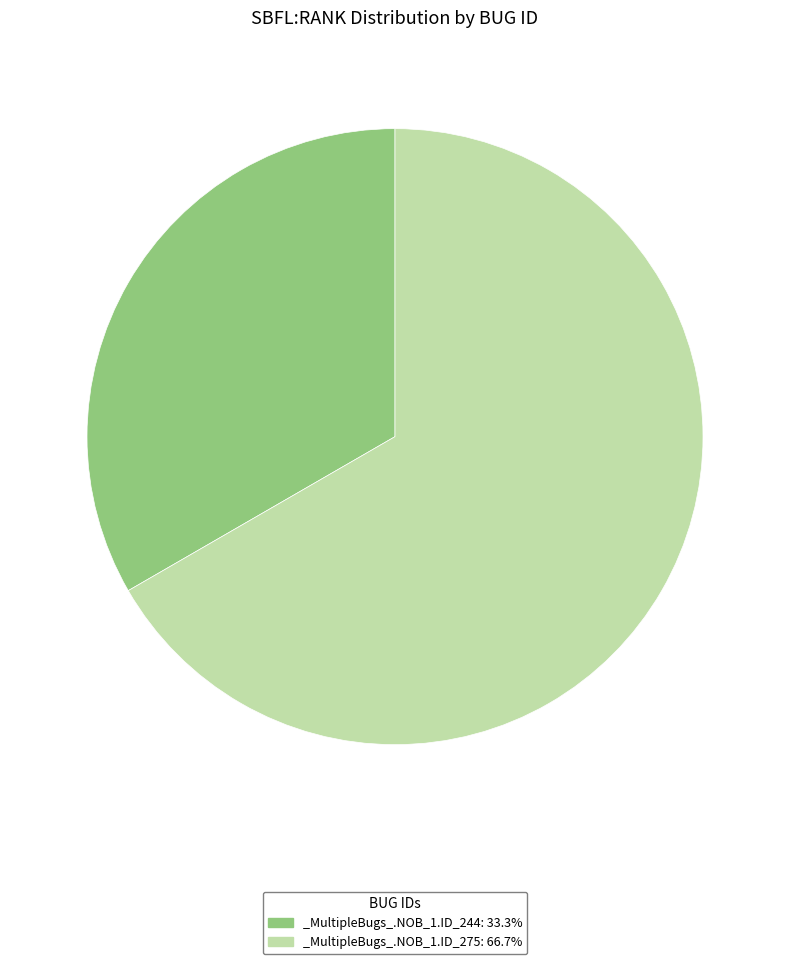

Count the number of slices in the pie.

2